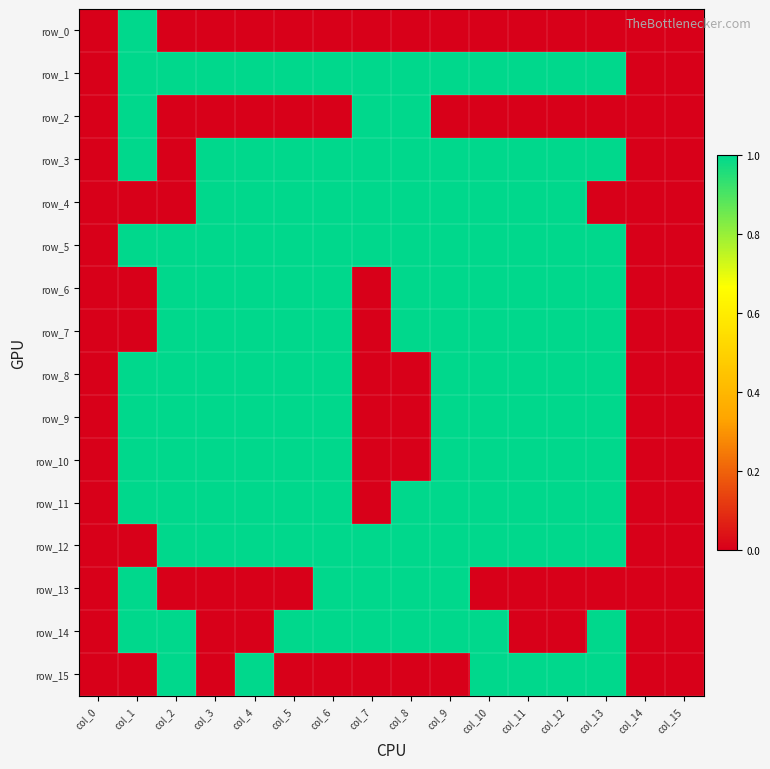

Reading left to right, extract all data points from this chart.

row_0: col_0=0	col_1=1	col_2=0	col_3=0	col_4=0	col_5=0	col_6=0	col_7=0	col_8=0	col_9=0	col_10=0	col_11=0	col_12=0	col_13=0	col_14=0	col_15=0
row_1: col_0=0	col_1=1	col_2=1	col_3=1	col_4=1	col_5=1	col_6=1	col_7=1	col_8=1	col_9=1	col_10=1	col_11=1	col_12=1	col_13=1	col_14=0	col_15=0
row_2: col_0=0	col_1=1	col_2=0	col_3=0	col_4=0	col_5=0	col_6=0	col_7=1	col_8=1	col_9=0	col_10=0	col_11=0	col_12=0	col_13=0	col_14=0	col_15=0
row_3: col_0=0	col_1=1	col_2=0	col_3=1	col_4=1	col_5=1	col_6=1	col_7=1	col_8=1	col_9=1	col_10=1	col_11=1	col_12=1	col_13=1	col_14=0	col_15=0
row_4: col_0=0	col_1=0	col_2=0	col_3=1	col_4=1	col_5=1	col_6=1	col_7=1	col_8=1	col_9=1	col_10=1	col_11=1	col_12=1	col_13=0	col_14=0	col_15=0
row_5: col_0=0	col_1=1	col_2=1	col_3=1	col_4=1	col_5=1	col_6=1	col_7=1	col_8=1	col_9=1	col_10=1	col_11=1	col_12=1	col_13=1	col_14=0	col_15=0
row_6: col_0=0	col_1=0	col_2=1	col_3=1	col_4=1	col_5=1	col_6=1	col_7=0	col_8=1	col_9=1	col_10=1	col_11=1	col_12=1	col_13=1	col_14=0	col_15=0
row_7: col_0=0	col_1=0	col_2=1	col_3=1	col_4=1	col_5=1	col_6=1	col_7=0	col_8=1	col_9=1	col_10=1	col_11=1	col_12=1	col_13=1	col_14=0	col_15=0
row_8: col_0=0	col_1=1	col_2=1	col_3=1	col_4=1	col_5=1	col_6=1	col_7=0	col_8=0	col_9=1	col_10=1	col_11=1	col_12=1	col_13=1	col_14=0	col_15=0
row_9: col_0=0	col_1=1	col_2=1	col_3=1	col_4=1	col_5=1	col_6=1	col_7=0	col_8=0	col_9=1	col_10=1	col_11=1	col_12=1	col_13=1	col_14=0	col_15=0
row_10: col_0=0	col_1=1	col_2=1	col_3=1	col_4=1	col_5=1	col_6=1	col_7=0	col_8=0	col_9=1	col_10=1	col_11=1	col_12=1	col_13=1	col_14=0	col_15=0
row_11: col_0=0	col_1=1	col_2=1	col_3=1	col_4=1	col_5=1	col_6=1	col_7=0	col_8=1	col_9=1	col_10=1	col_11=1	col_12=1	col_13=1	col_14=0	col_15=0
row_12: col_0=0	col_1=0	col_2=1	col_3=1	col_4=1	col_5=1	col_6=1	col_7=1	col_8=1	col_9=1	col_10=1	col_11=1	col_12=1	col_13=1	col_14=0	col_15=0
row_13: col_0=0	col_1=1	col_2=0	col_3=0	col_4=0	col_5=0	col_6=1	col_7=1	col_8=1	col_9=1	col_10=0	col_11=0	col_12=0	col_13=0	col_14=0	col_15=0
row_14: col_0=0	col_1=1	col_2=1	col_3=0	col_4=0	col_5=1	col_6=1	col_7=1	col_8=1	col_9=1	col_10=1	col_11=0	col_12=0	col_13=1	col_14=0	col_15=0
row_15: col_0=0	col_1=0	col_2=1	col_3=0	col_4=1	col_5=0	col_6=0	col_7=0	col_8=0	col_9=0	col_10=1	col_11=1	col_12=1	col_13=1	col_14=0	col_15=0